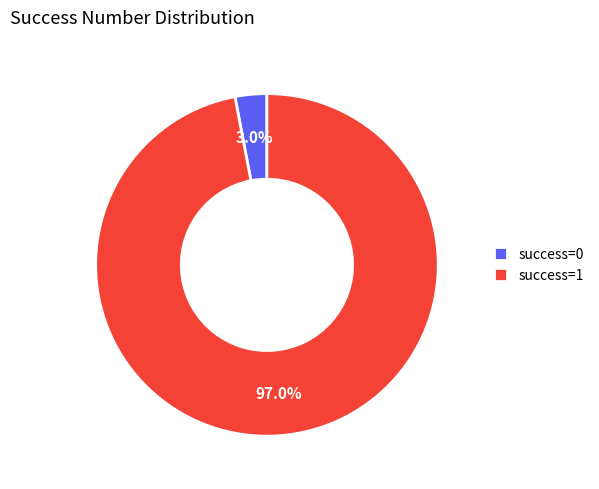

To the nearest percent, what is the difference between the largest and smallest slice percentages?

94%